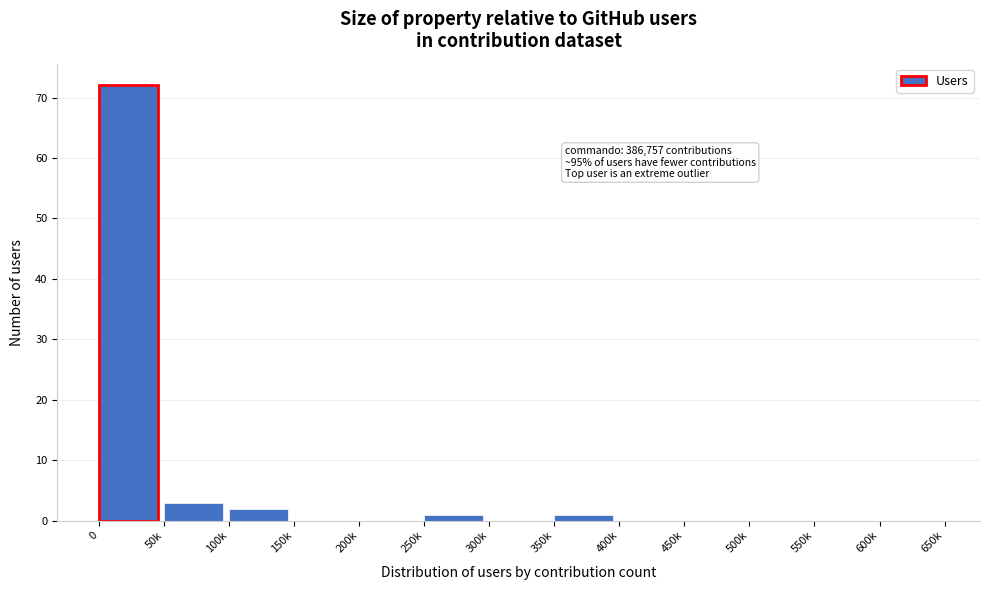

Reading left to right, transcribe all the data shown in this chart.

0=72	50k=3	100k=2	150k=0	200k=0	250k=1	300k=0	350k=1	400k=0	450k=0	500k=0	550k=0	600k=0